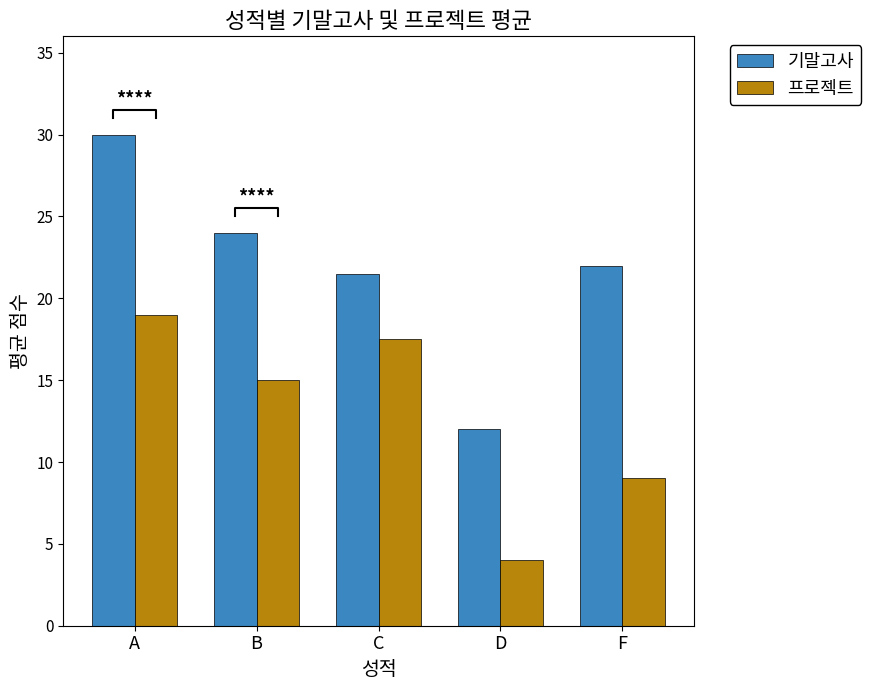

What is the value of the 프로젝트 bar at the 5th from the left?

9.0